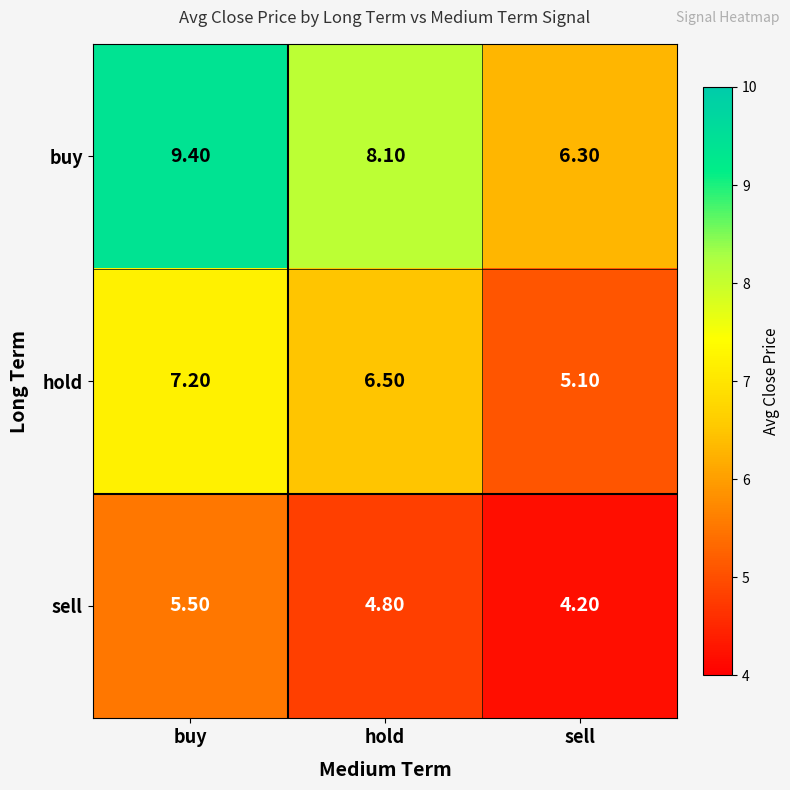

What is the difference between the highest and lowest values at hold?

3.3